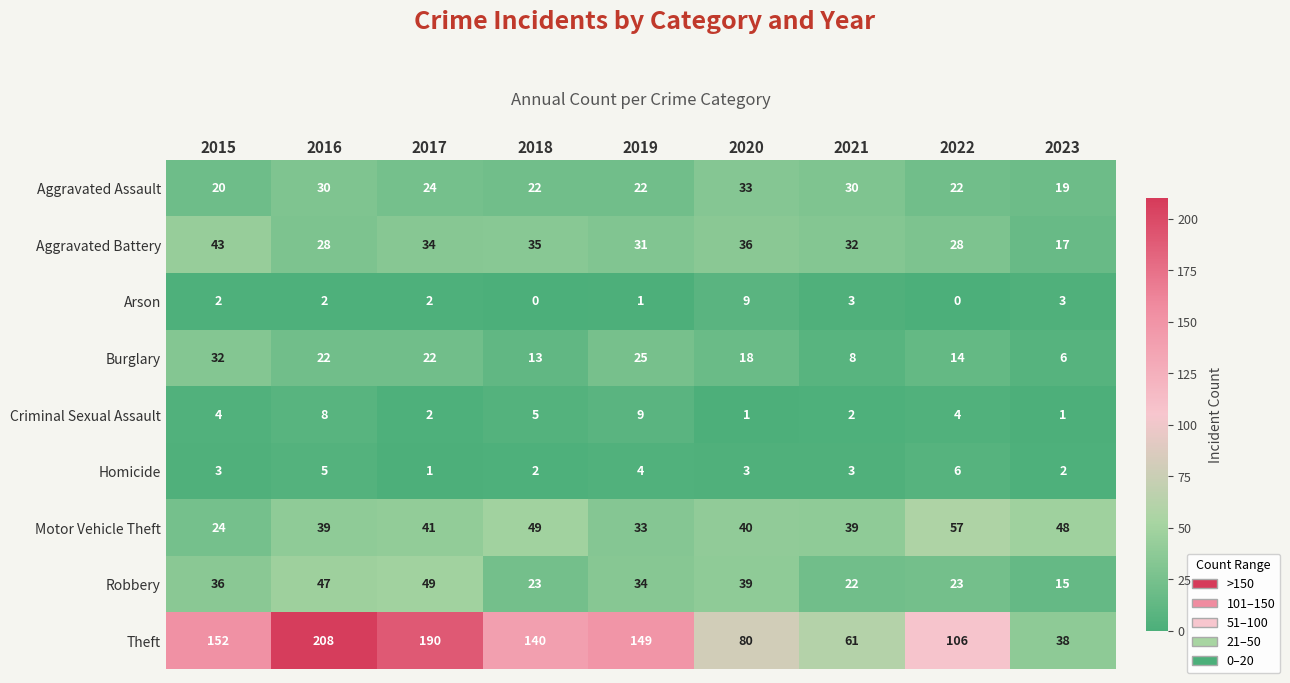

Rank the series at 2015 from lowest to highest value.

Arson, Homicide, Criminal Sexual Assault, Aggravated Assault, Motor Vehicle Theft, Burglary, Robbery, Aggravated Battery, Theft